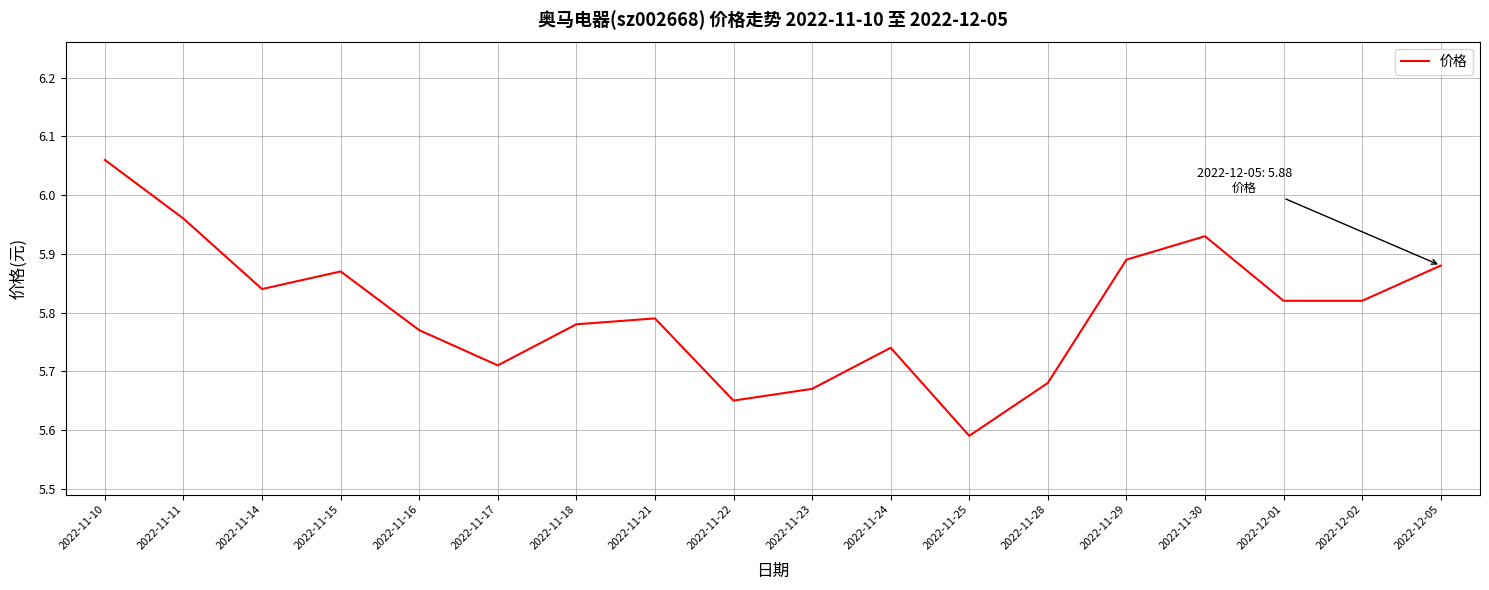

The value at 2022-11-18 is 1.9. True or false?

False